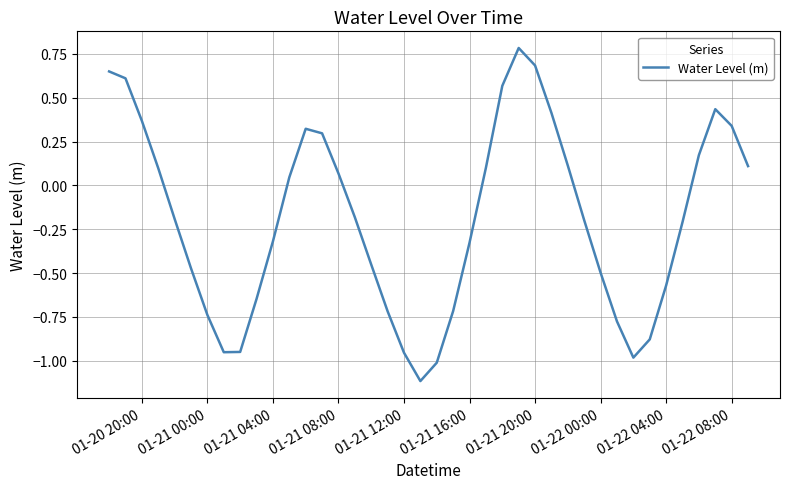

What is the minimum value shown in the chart?

-1.1